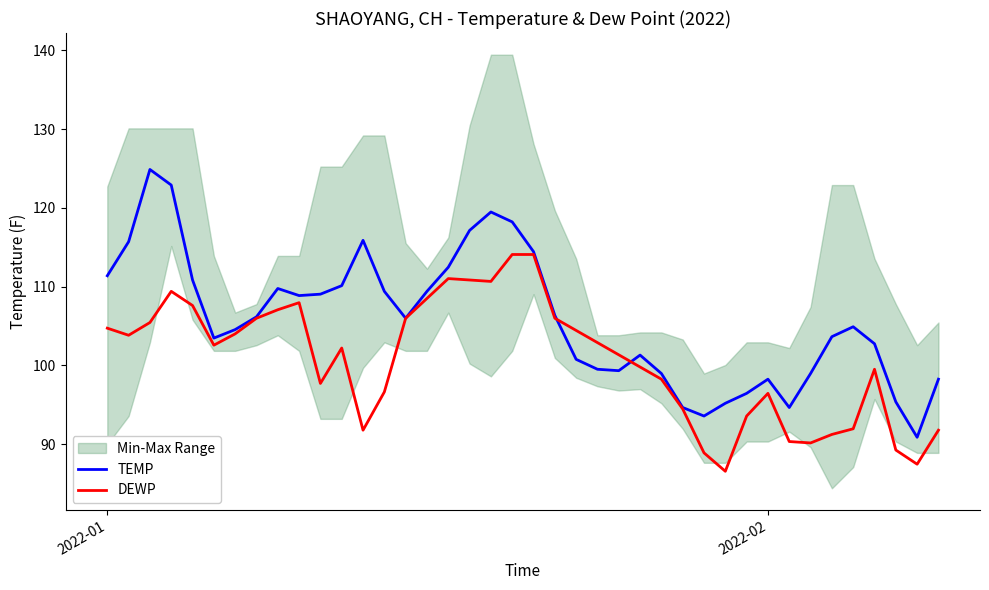

What is the sum of all DEWP values?

4026.1